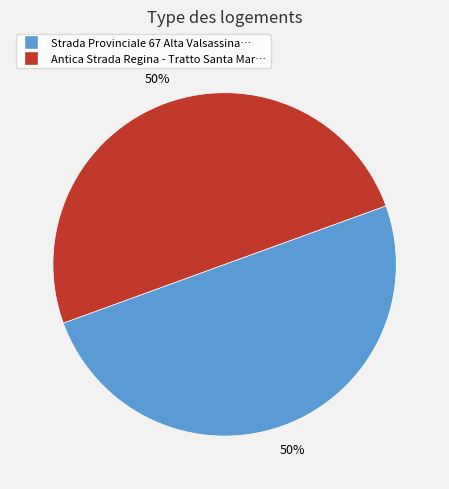

To the nearest percent, what is the average slice percentage?

50%